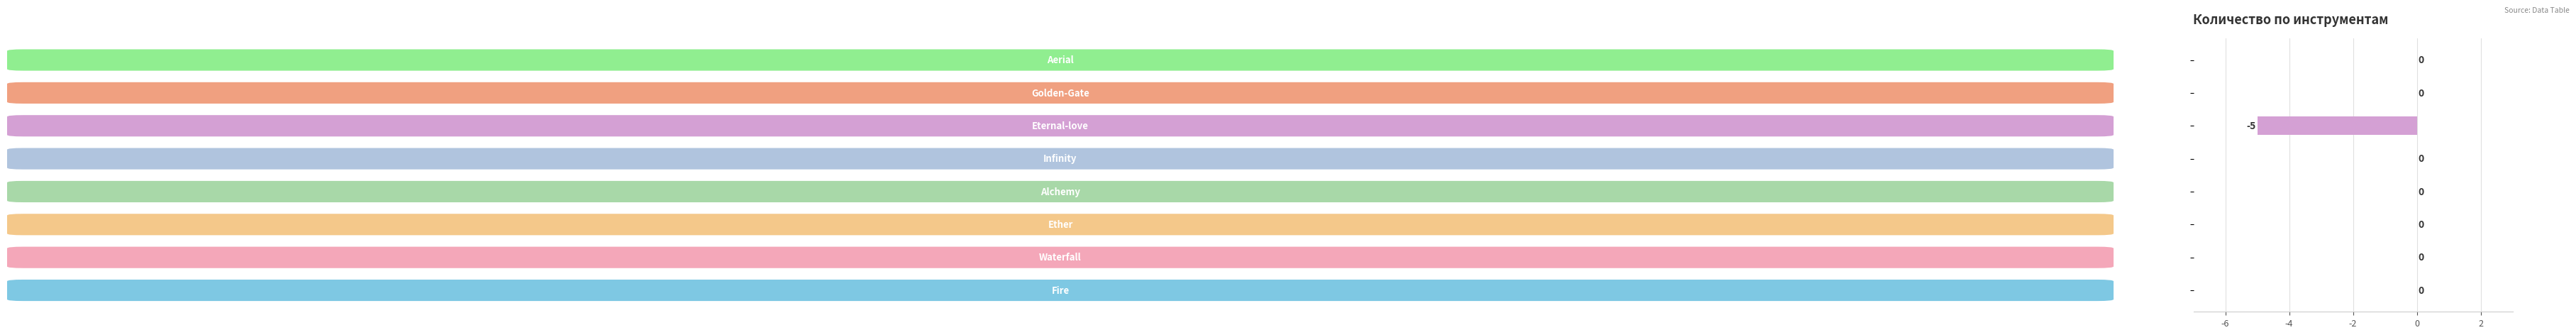

How many values are between 0 and 1?

7